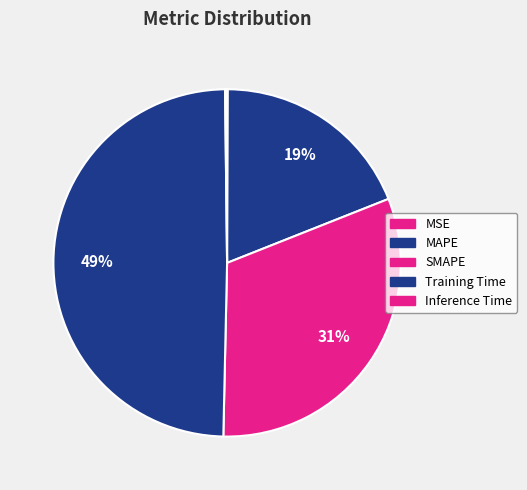

What is the largest slice in the pie chart?

Training Time